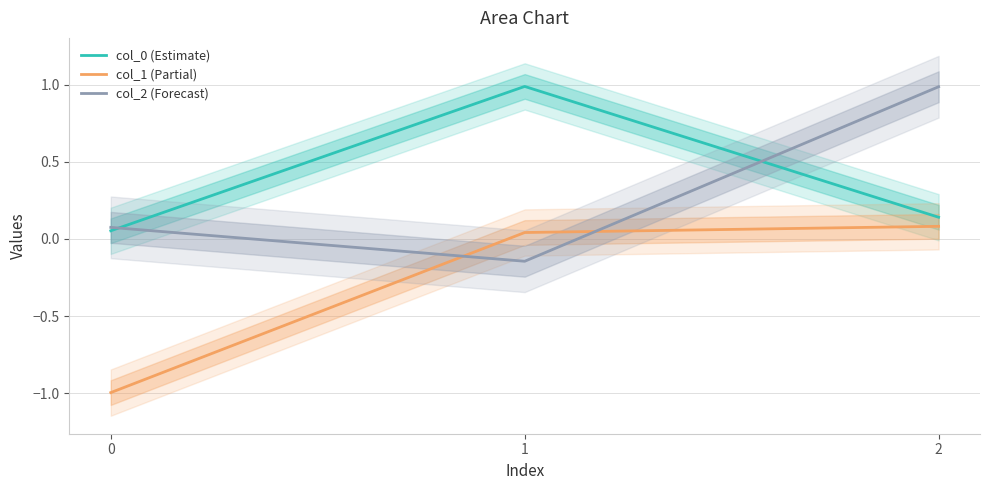

List the labels in order of col_1 (Partial) value, smallest first.

0, 1, 2